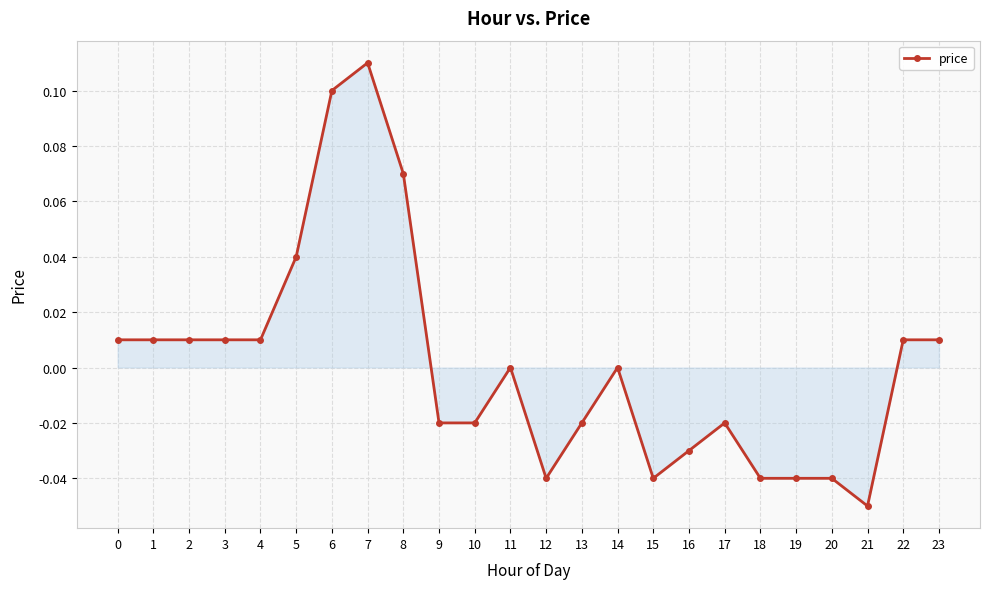

Is it true that the value at 4 is 0.0?

True